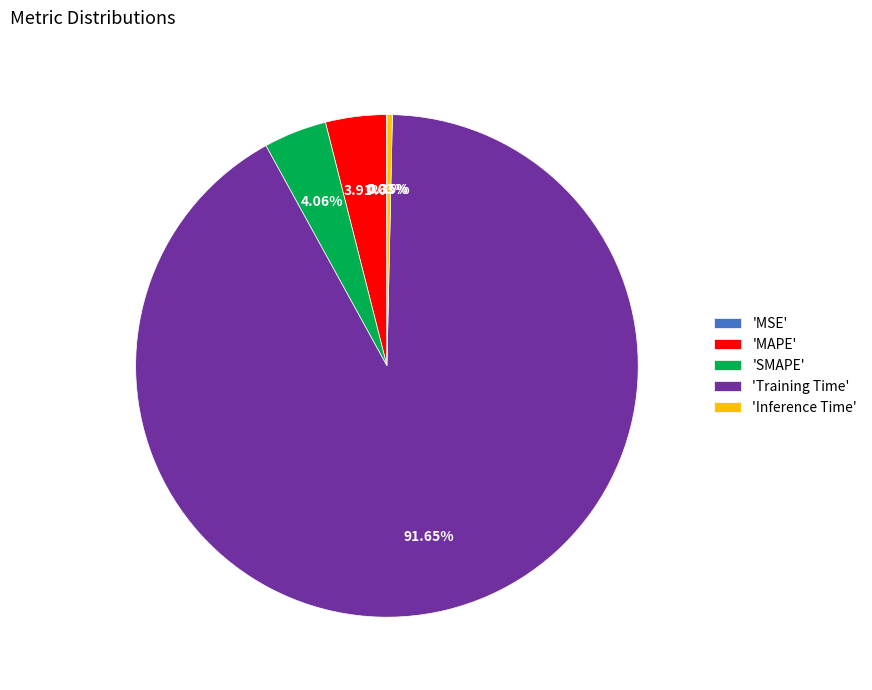

Which slice represents more than half of the pie?

'Training Time'